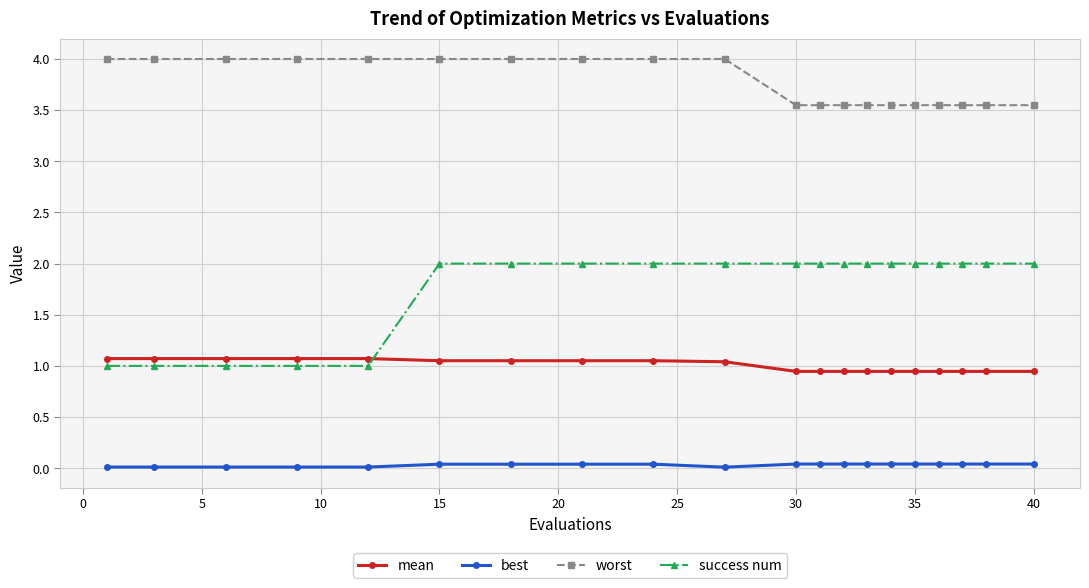

What is the greatest value displayed?

4.0